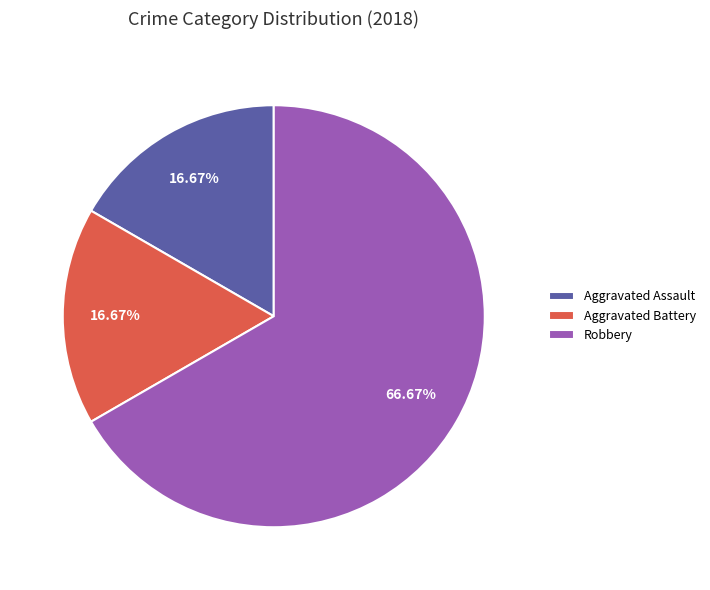

Between Robbery and Aggravated Battery, which is larger?

Robbery